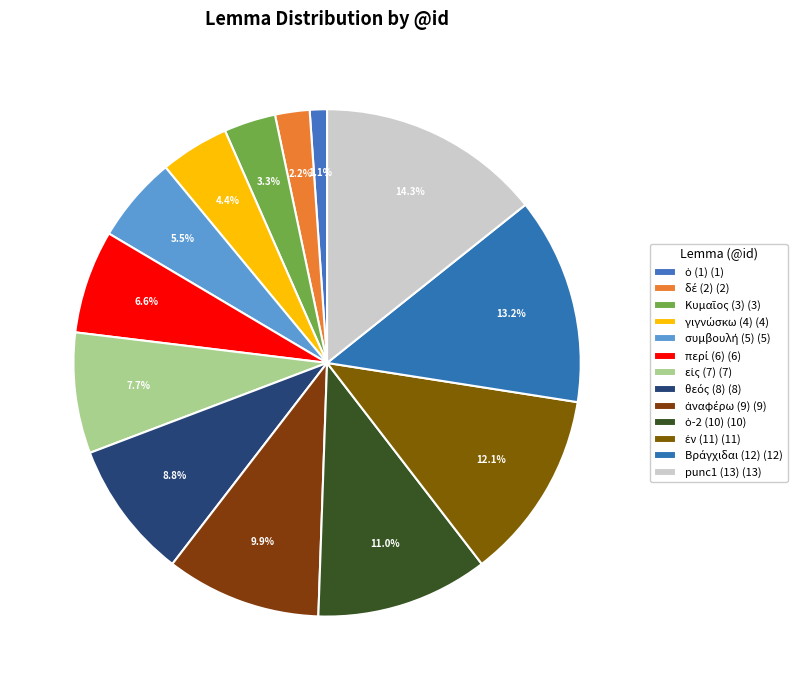

Which slice is the smallest?

ὁ